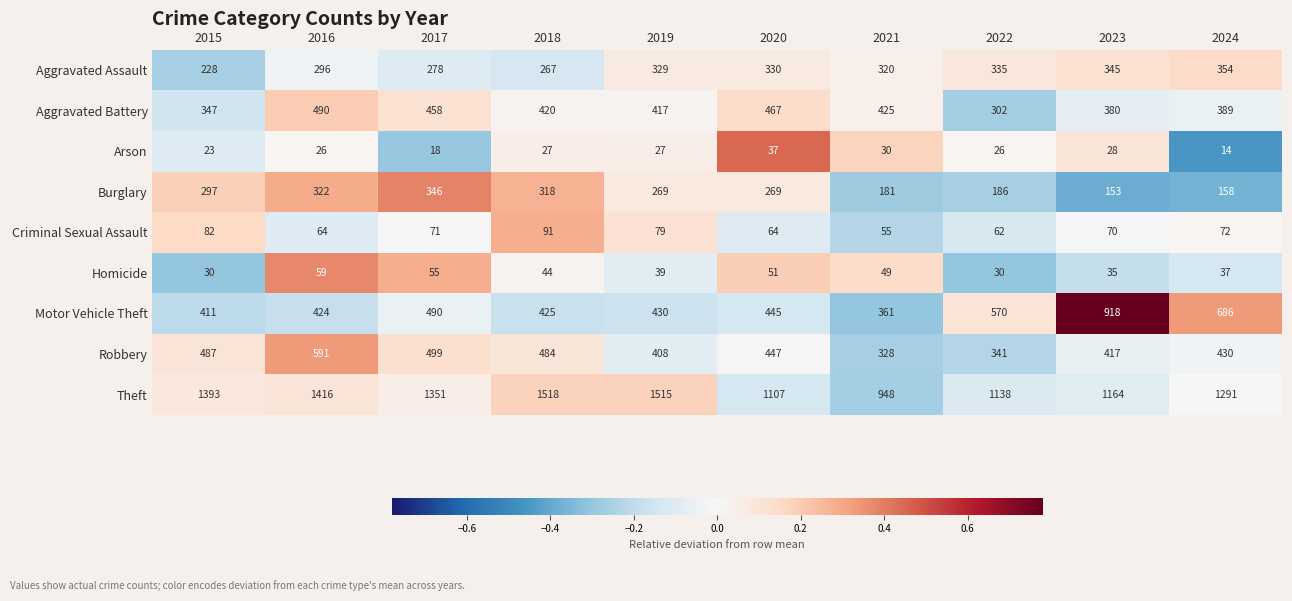

What is the difference between the Robbery values at 2017 and 2016?

92